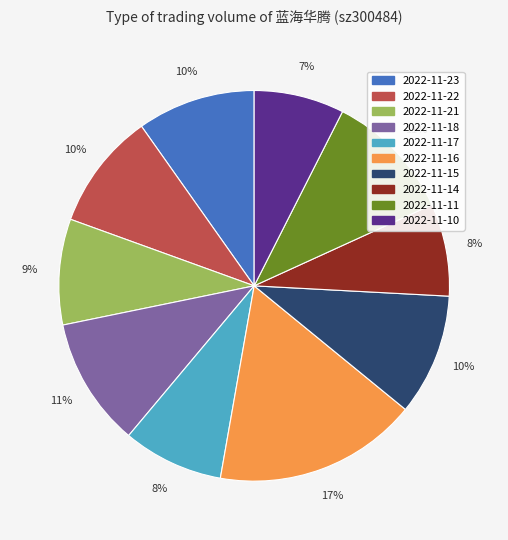

Do 2022-11-17 and 2022-11-22 together represent more than half of the pie?

No